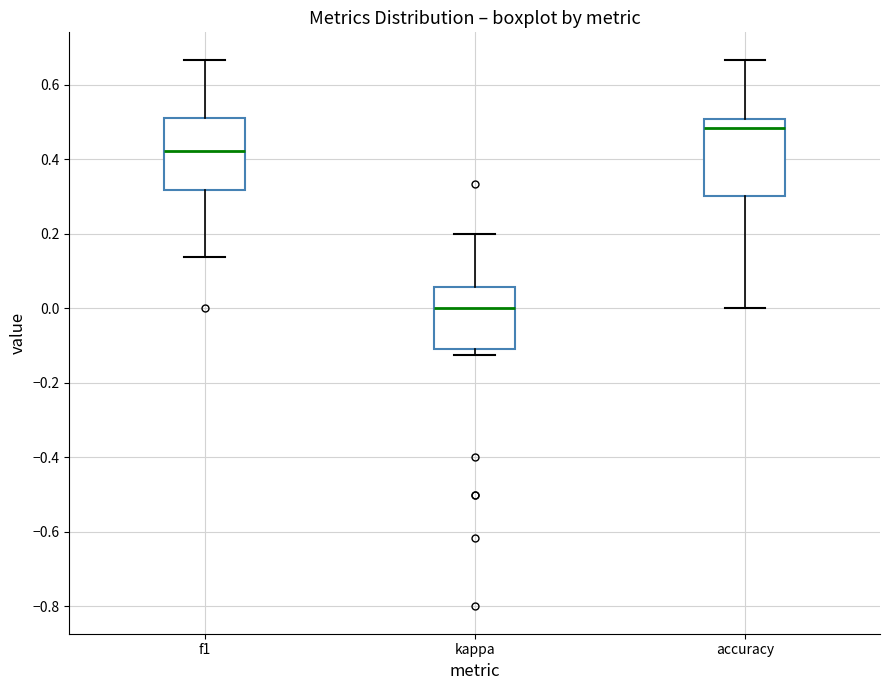

Which box's median line is the lowest?

kappa